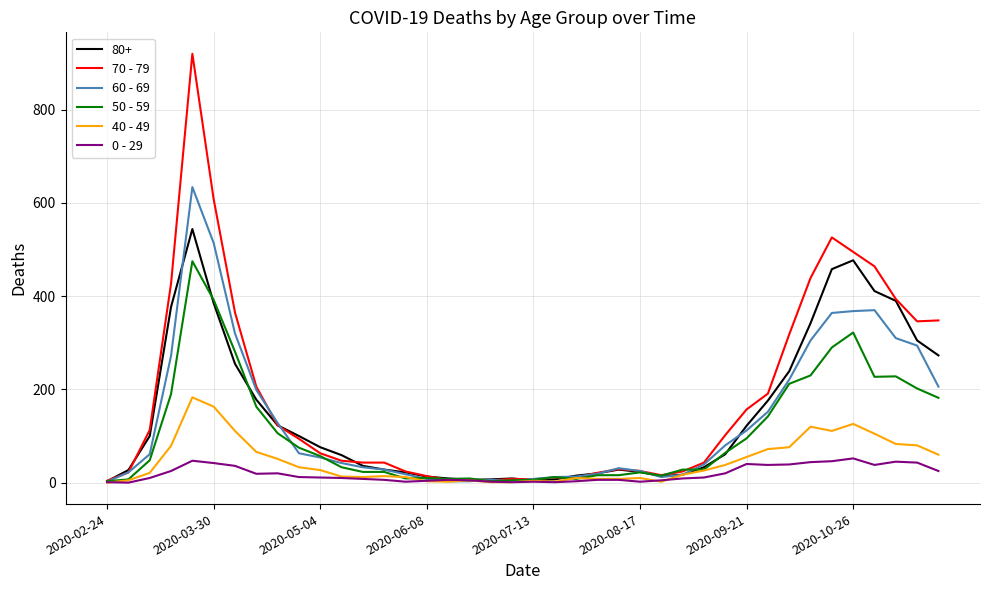

List the series in order of their peak value, lowest first.

0 - 29, 40 - 49, 50 - 59, 80+, 60 - 69, 70 - 79